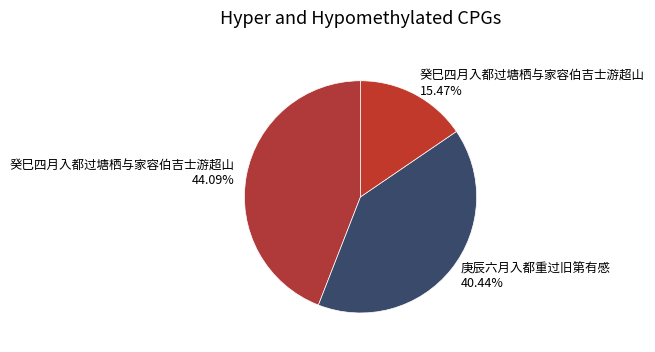

What is the ratio of the value at 癸巳四月入都过塘栖与家容伯吉士游超山 15.47% to the value at 癸巳四月入都过塘栖与家容伯吉士游超山 44.09%?

0.4